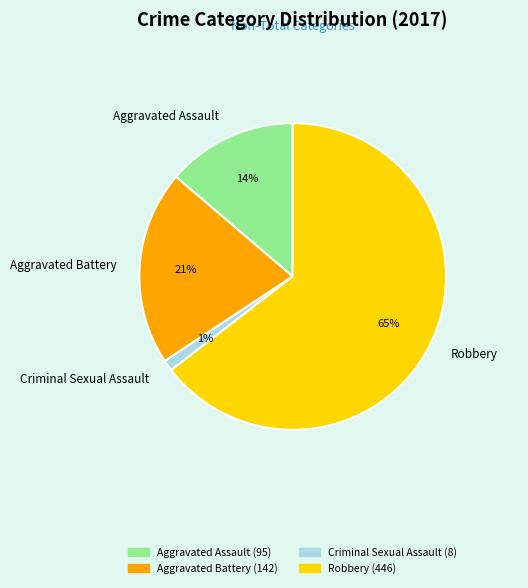

To the nearest percent, what portion does Criminal Sexual Assault represent?

1%